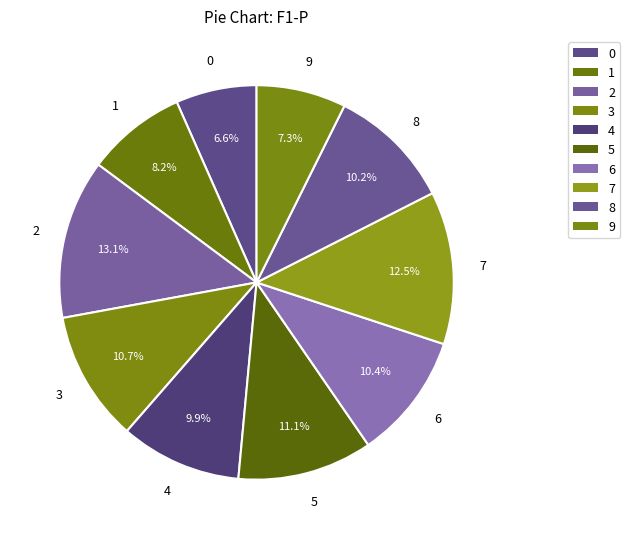

Is there any slice that represents more than half of the pie?

No